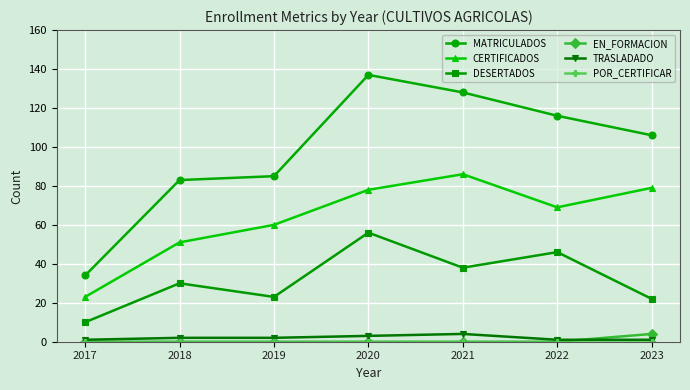

True or false: DESERTADOS has a value of 33 at 2023.

False